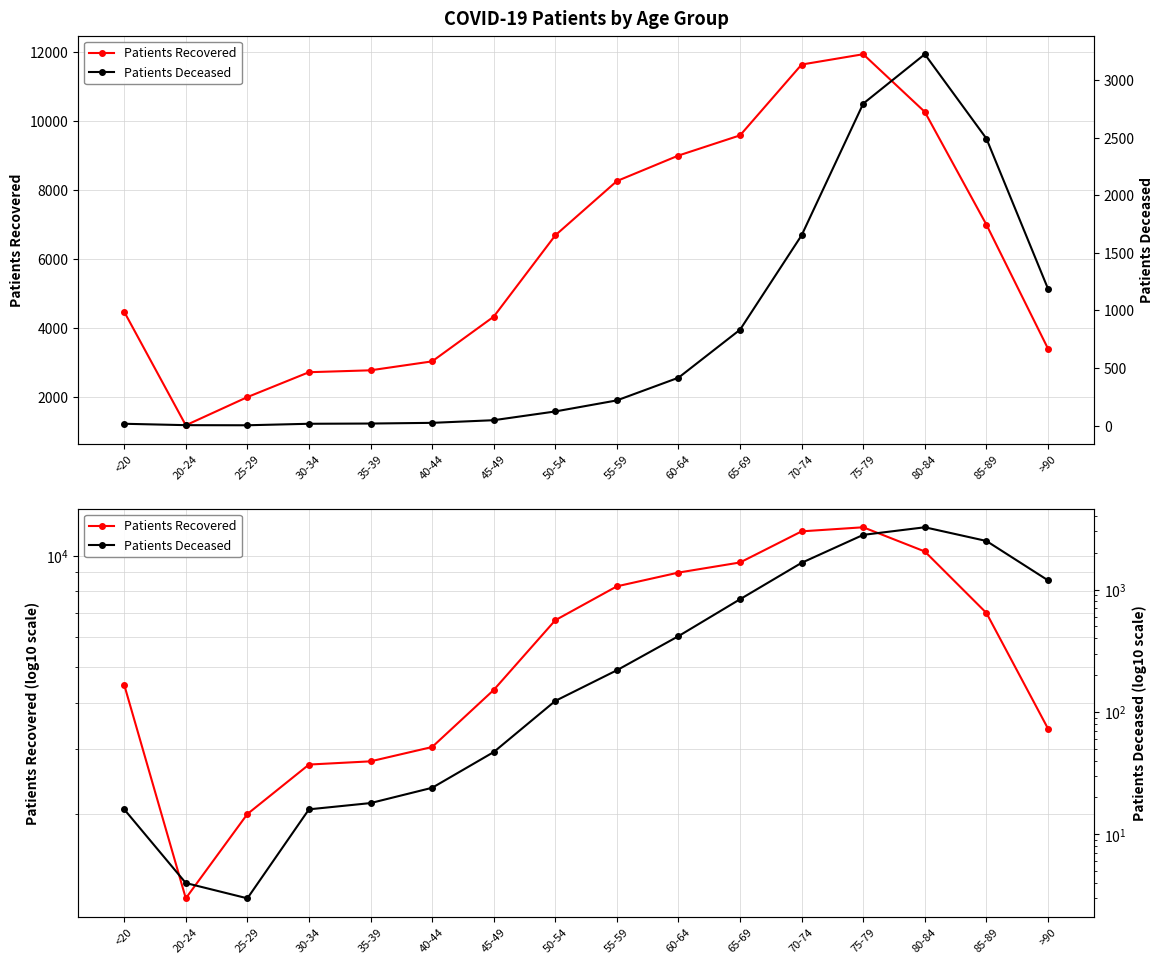

Rank the series by their average value, from highest to lowest.

Patients Recovered, Patients Deceased